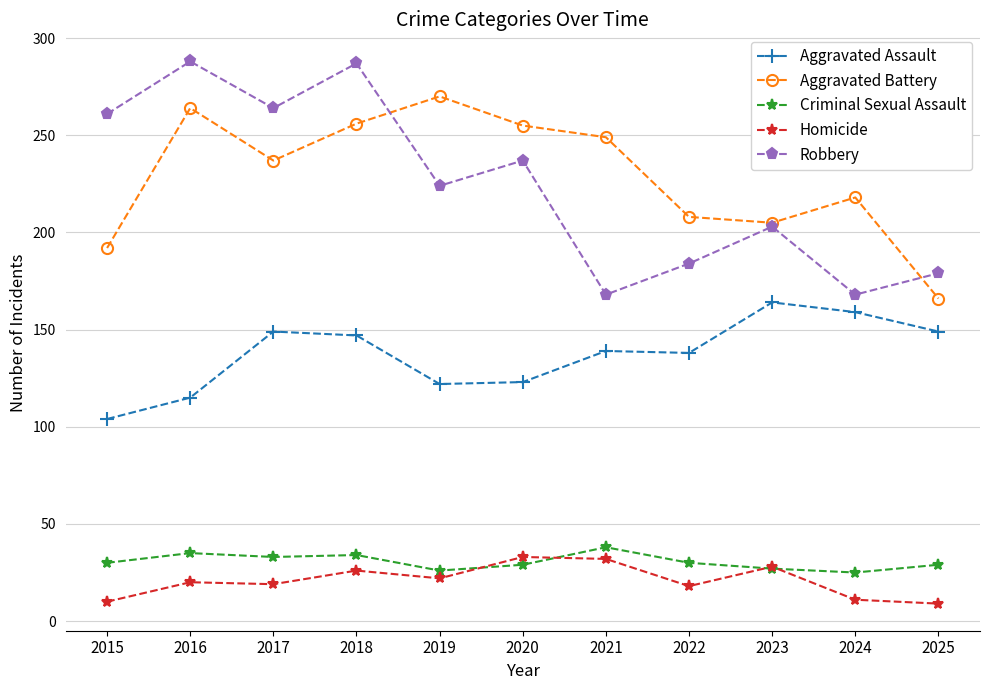

What is the difference between the maximum and minimum values in the Robbery series?

120